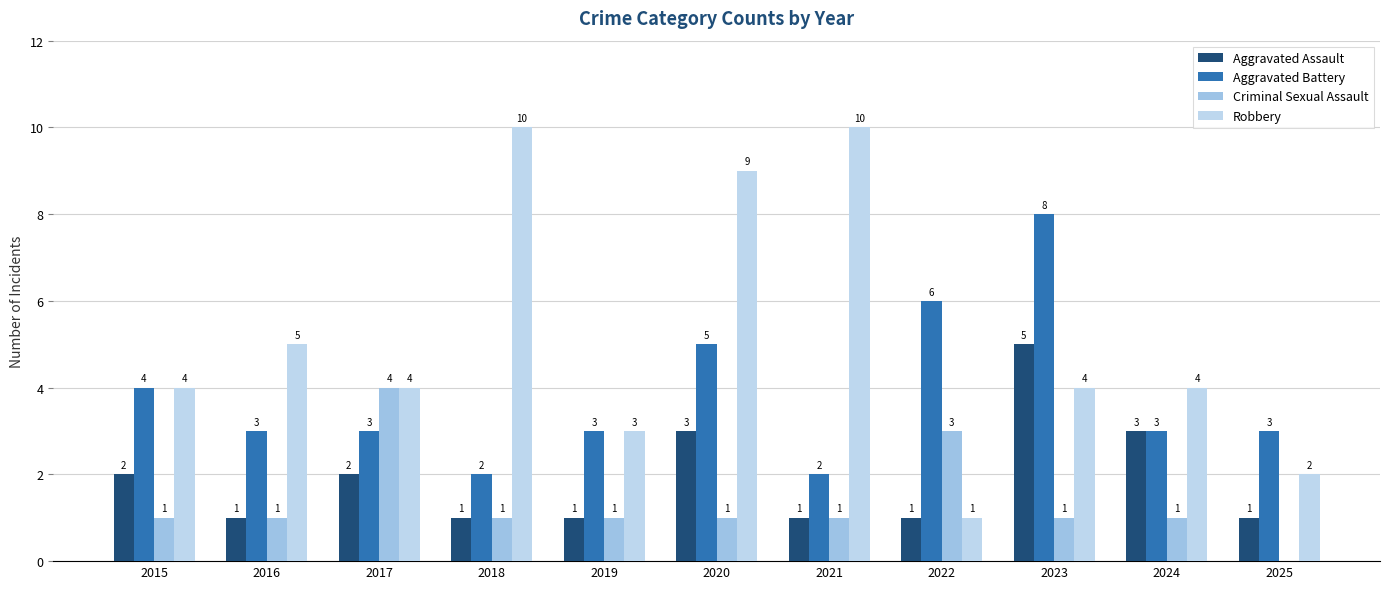

At how many categories does at least one series exceed 7?

4